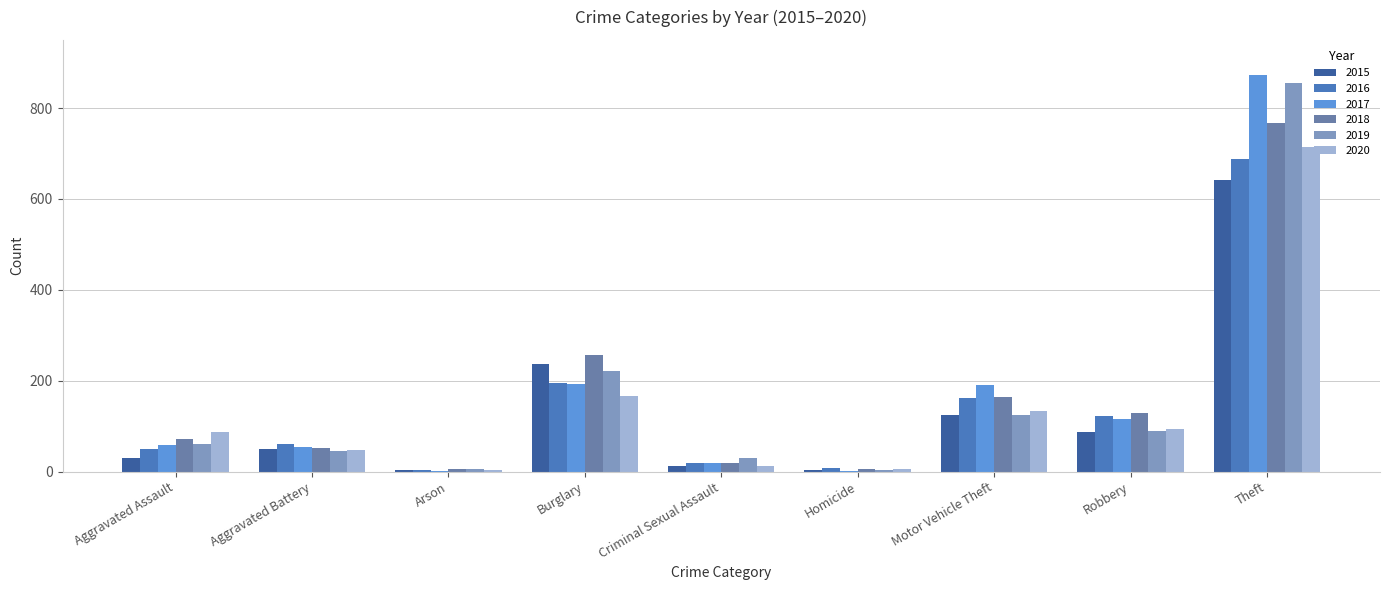

The value of 2019 at Theft is 855. True or false?

True